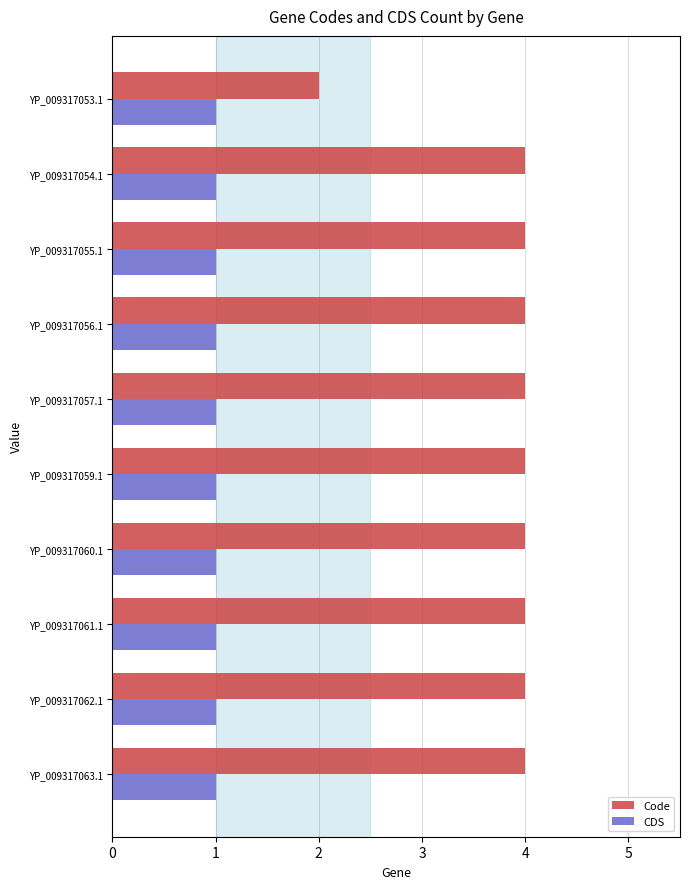

Rank the series at YP_009317061.1 from lowest to highest value.

CDS, Code